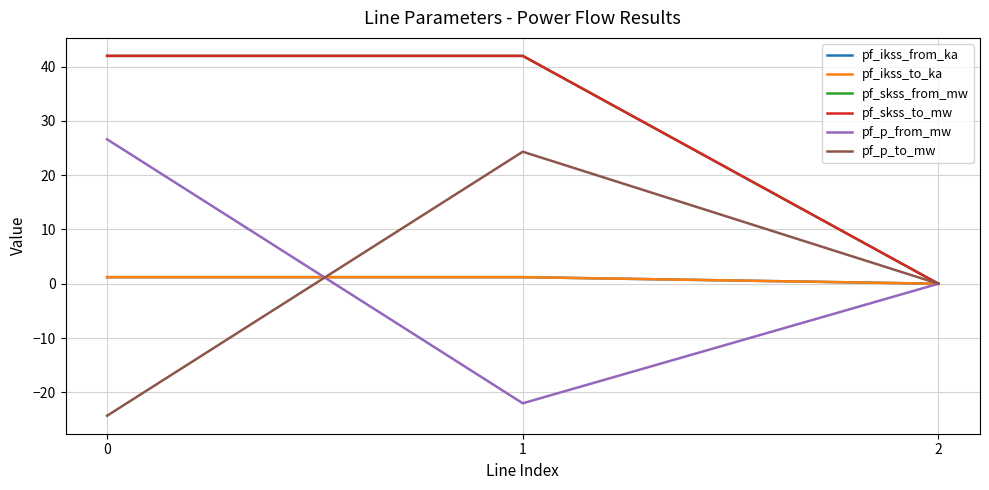

Is this an area chart (filled region under the line)?

No